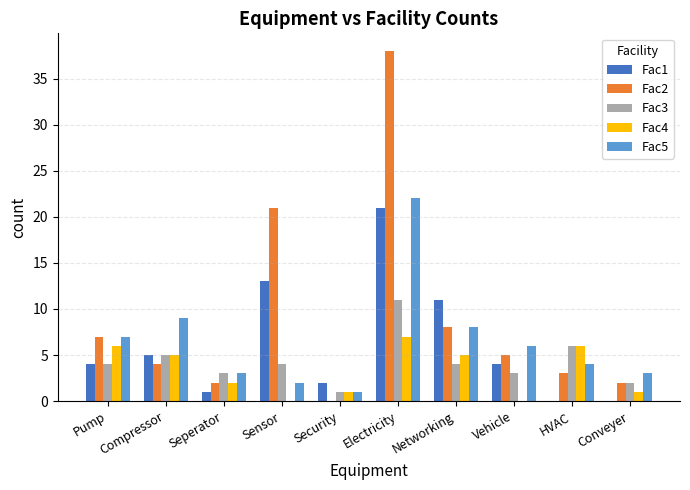

The Fac2 series shows 5 at Sensor. True or false?

False